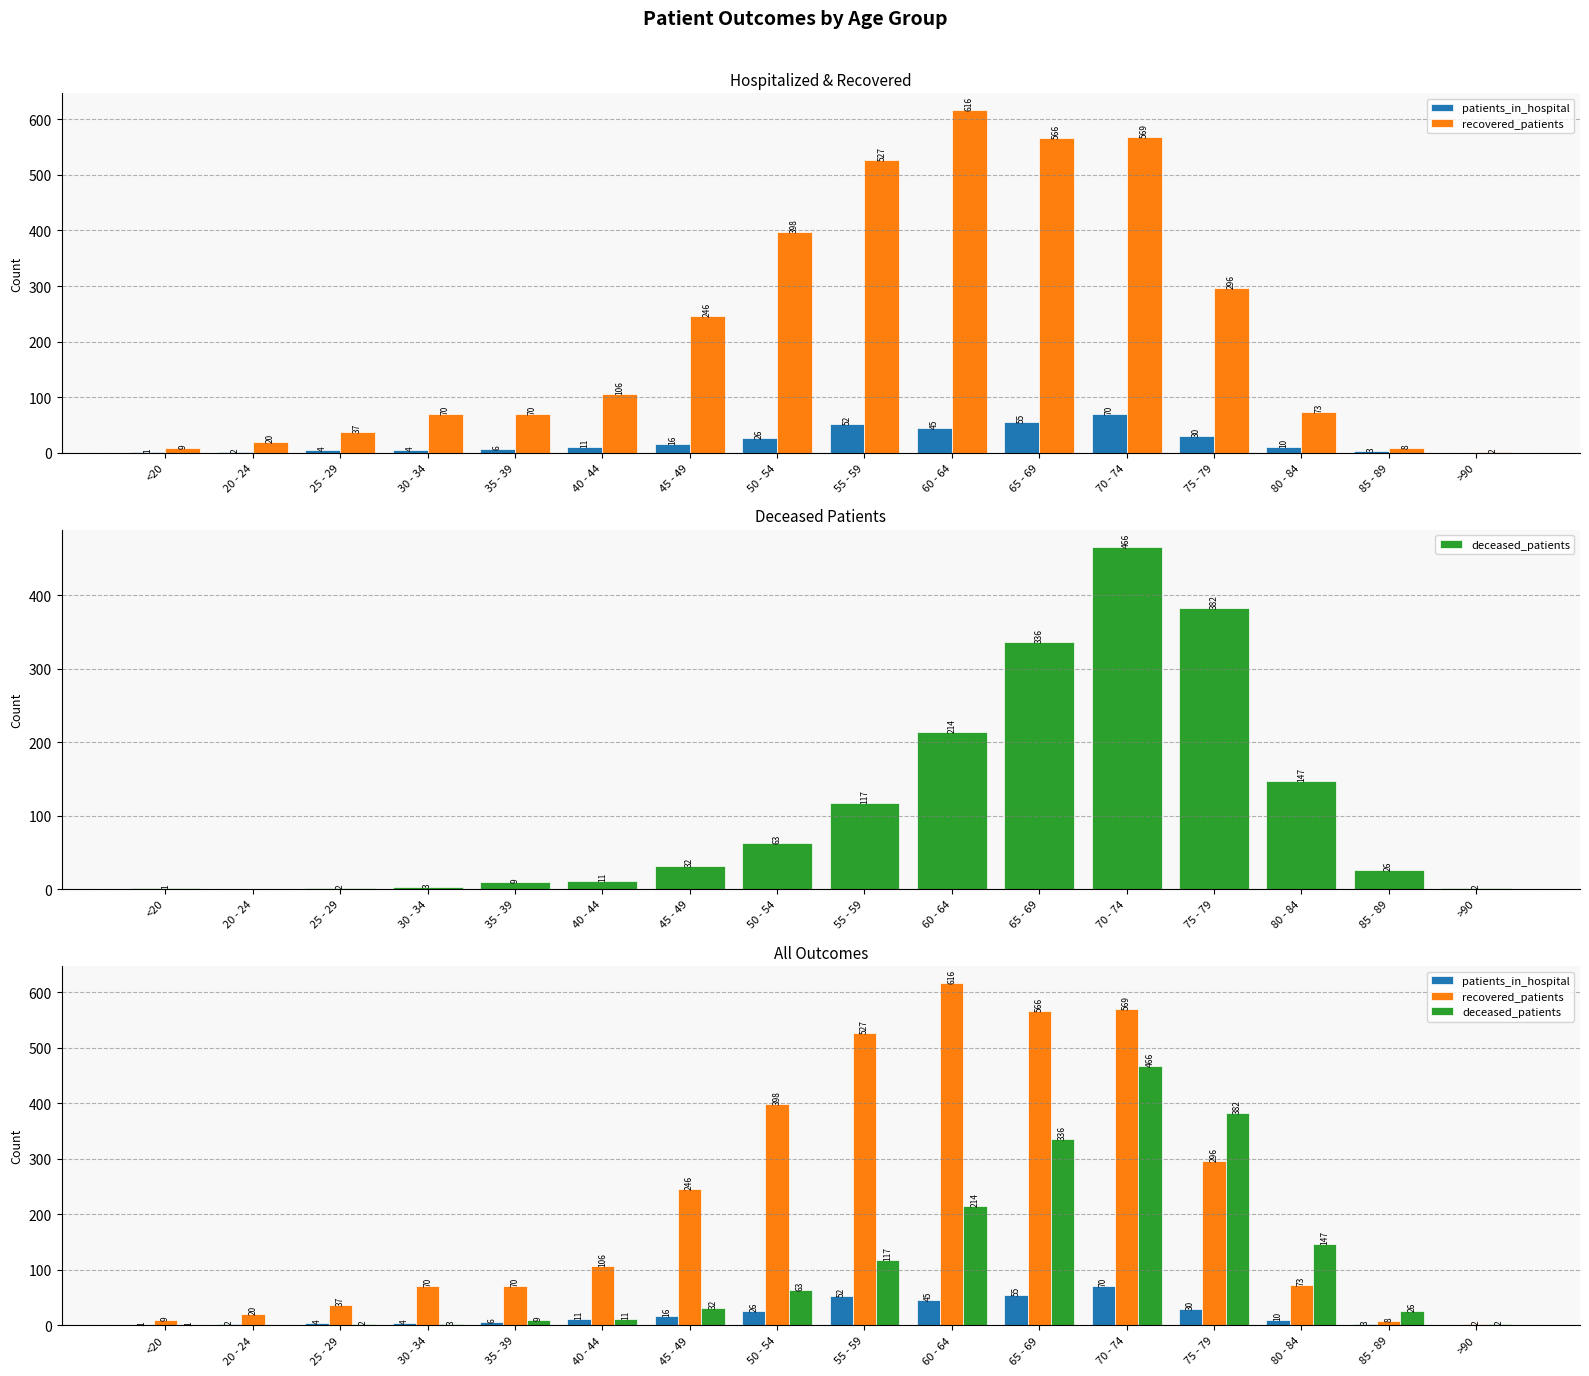

What position from the right is 25 - 29?

14